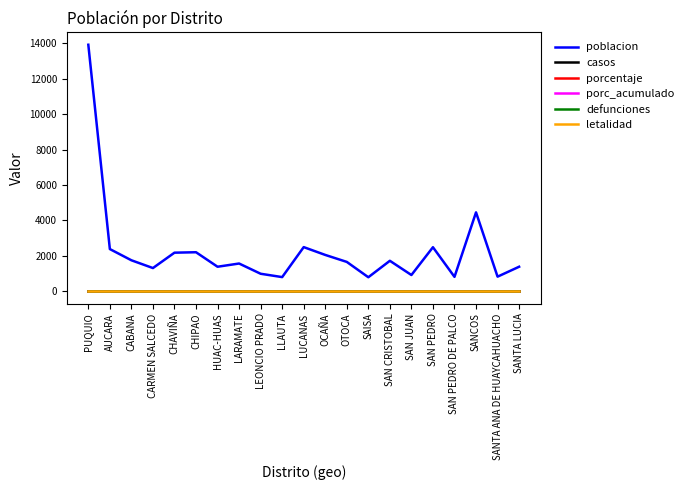

Is this an area chart (filled region under the line)?

No